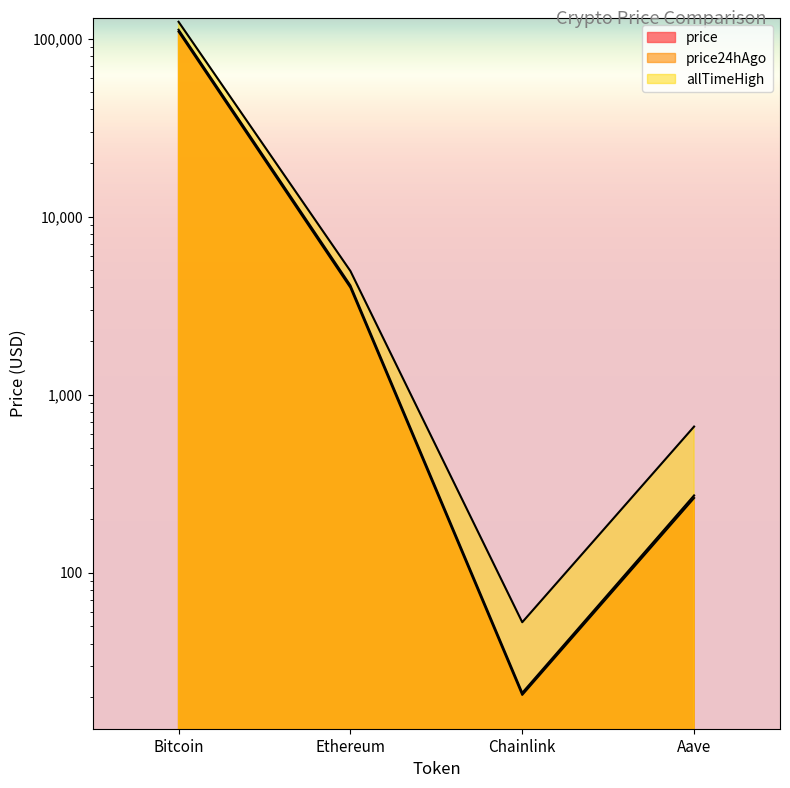

At which category is the sum across all series the highest?

Bitcoin